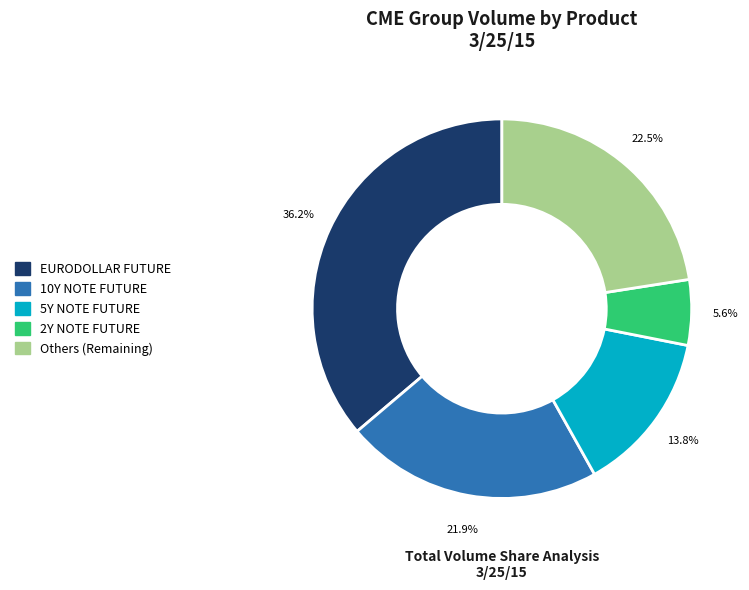

What is the largest slice in the pie chart?

EURODOLLAR FUTURE